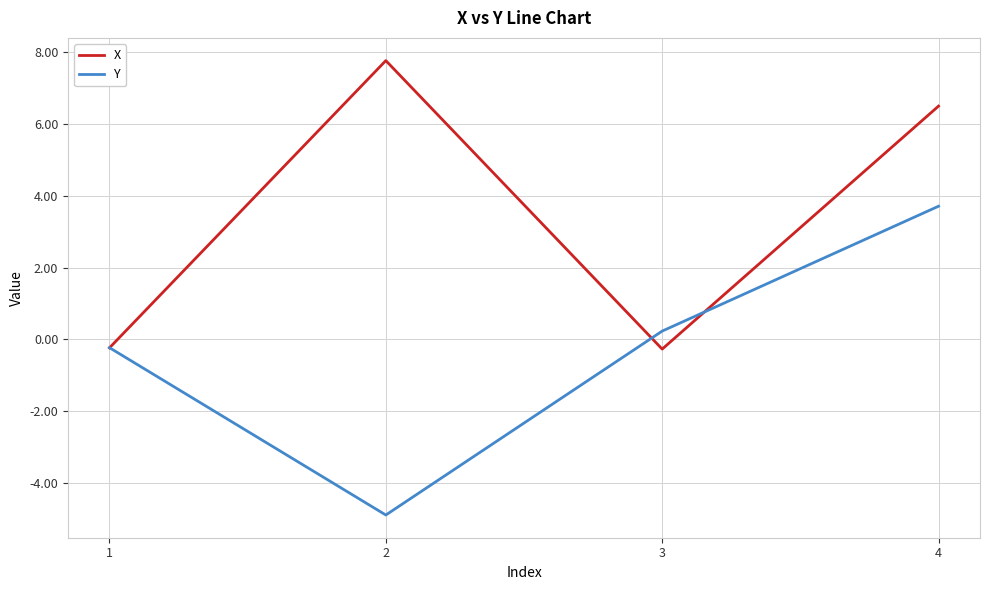

At which category is the sum across all series the highest?

4